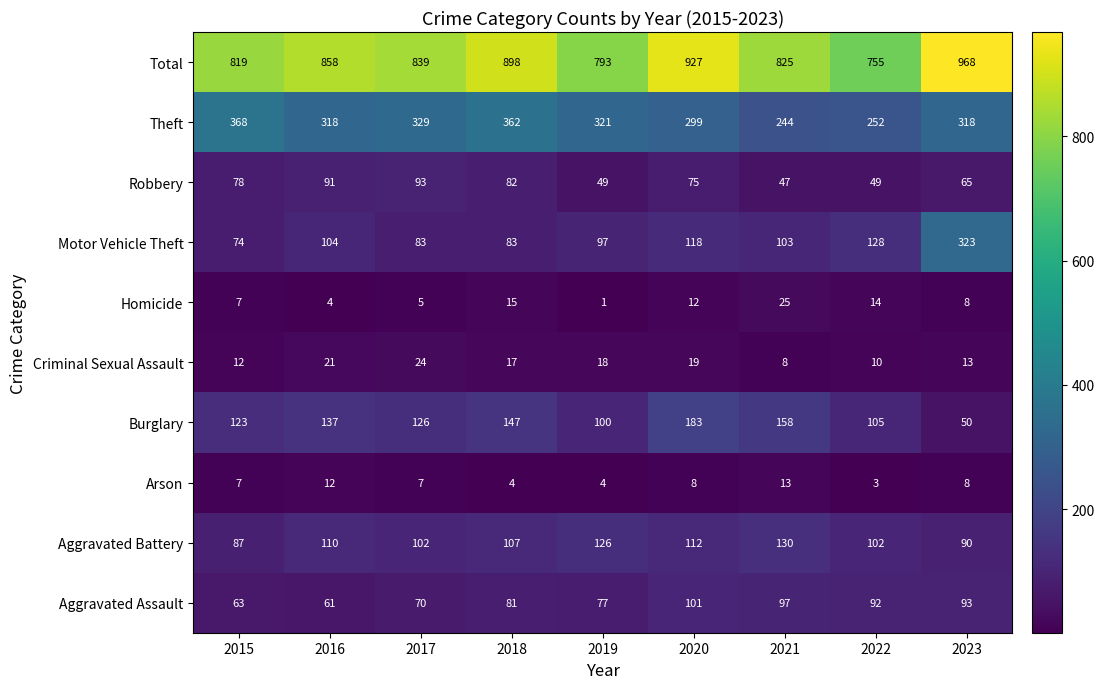

What is the difference between the Total values at 2022 and 2016?

103